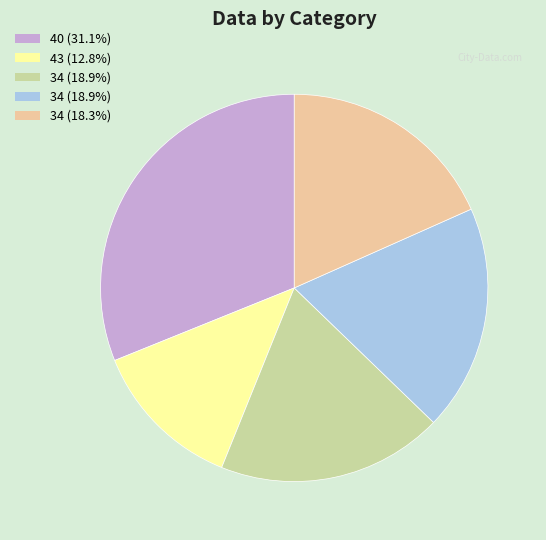

Count the number of slices in the pie.

5